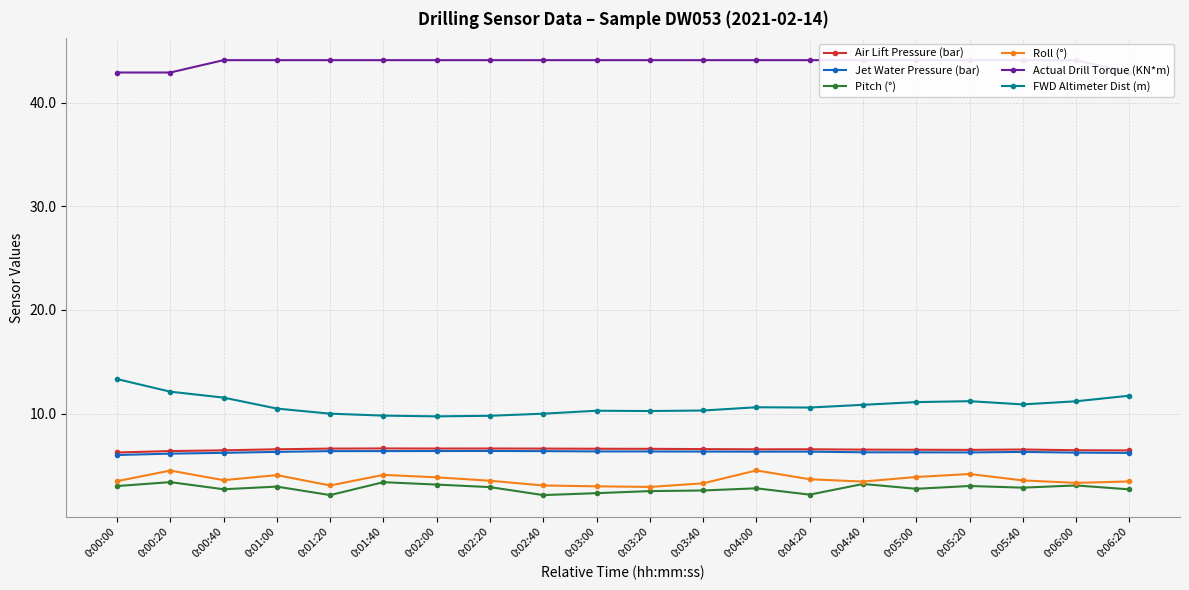

True or false: Air Lift Pressure (bar) and Pitch (°) cross at least once.

False